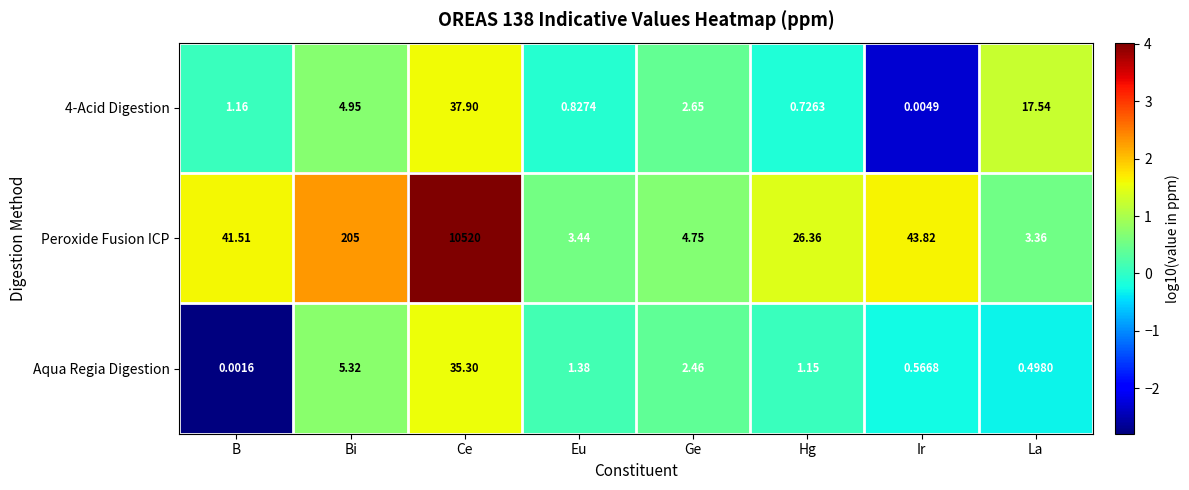

Where is Peroxide Fusion ICP nearest to the value 5261?

Bi